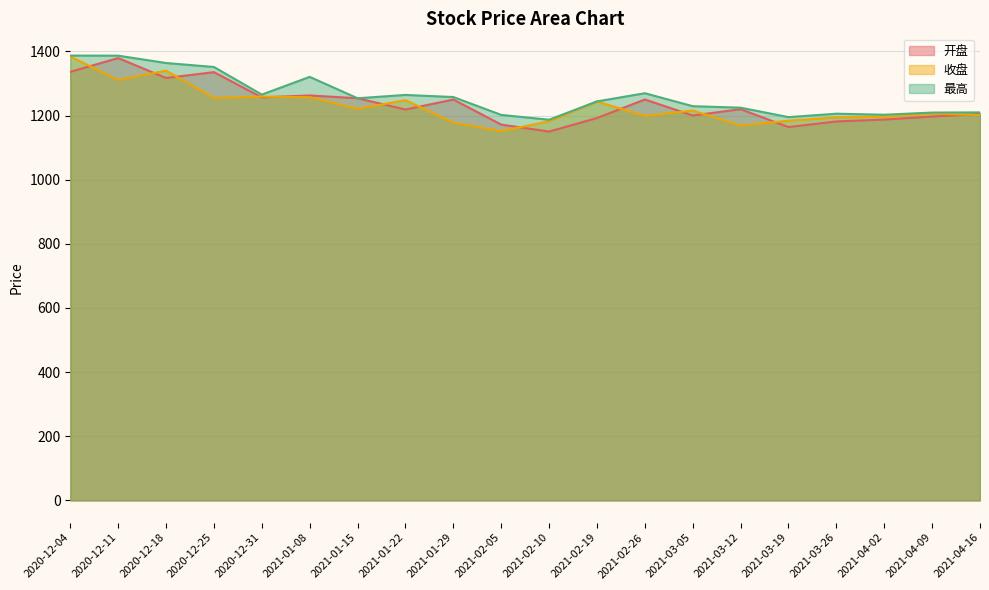

What is the lowest value of the 收盘 series?

1151.7